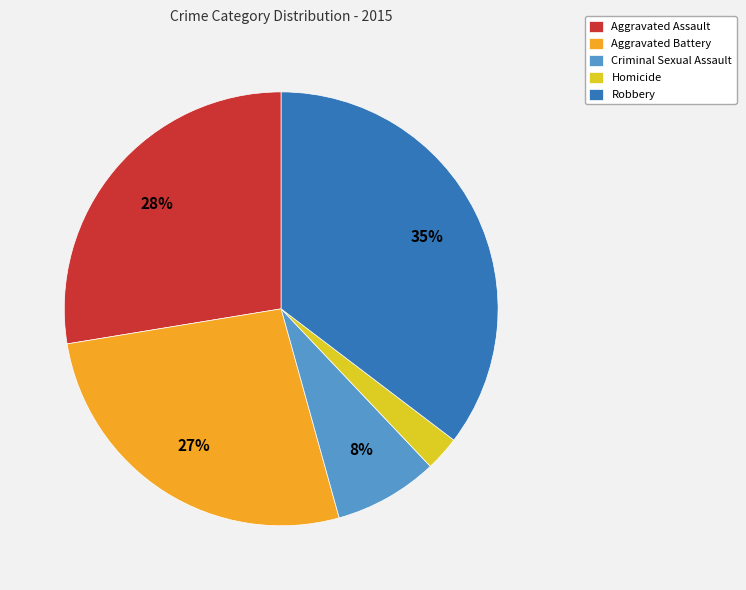

To the nearest percent, what percentage of the pie is Aggravated Assault?

28%